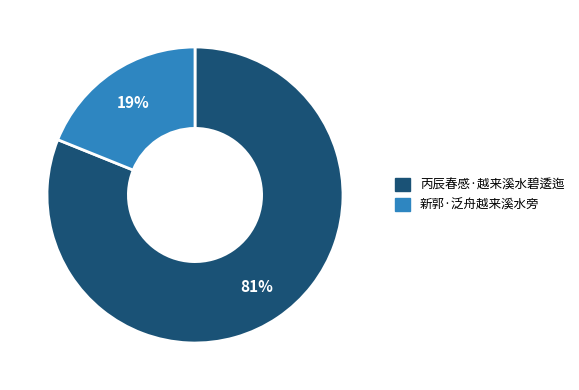

What is the ratio of the value at 丙辰春感·越来溪水碧逶迤 to the value at 新郭·泛舟越来溪水旁?

4.3